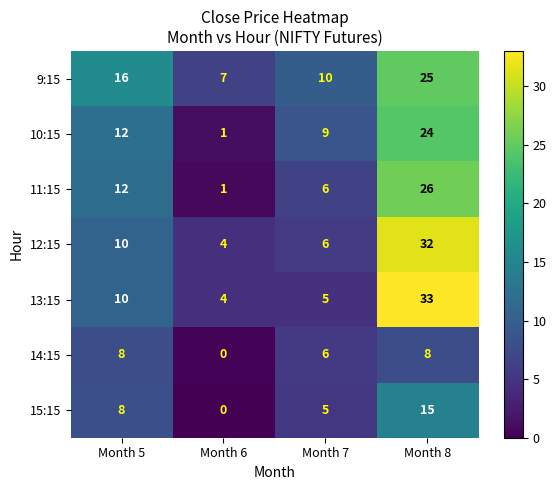

Rank the series by their maximum value, from highest to lowest.

13:15, 12:15, 11:15, 9:15, 10:15, 15:15, 14:15